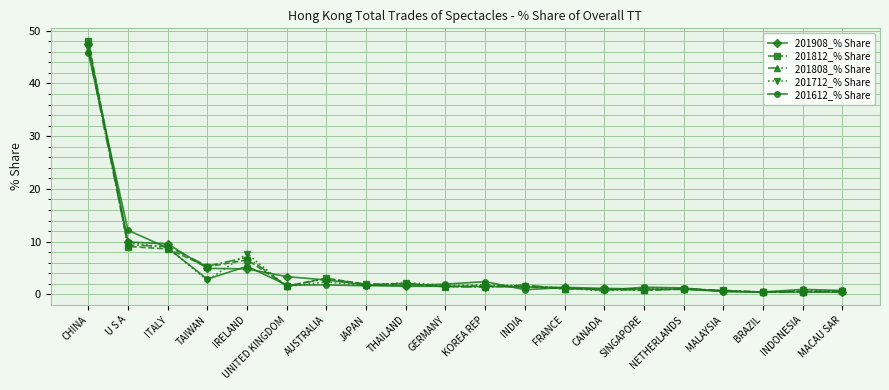

True or false: 201712_% Share has a value of 0.6 at CANADA.

True